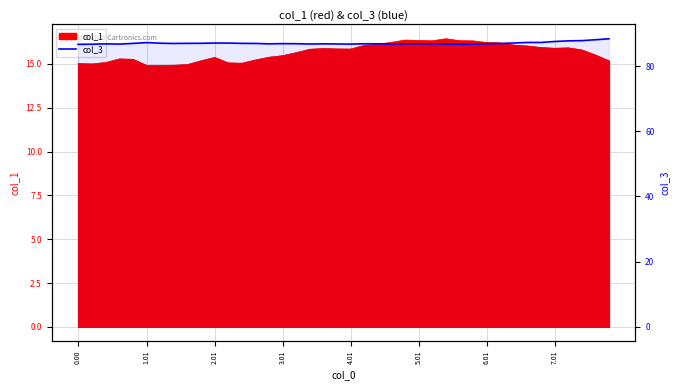

How many categories are shown in the chart?

40